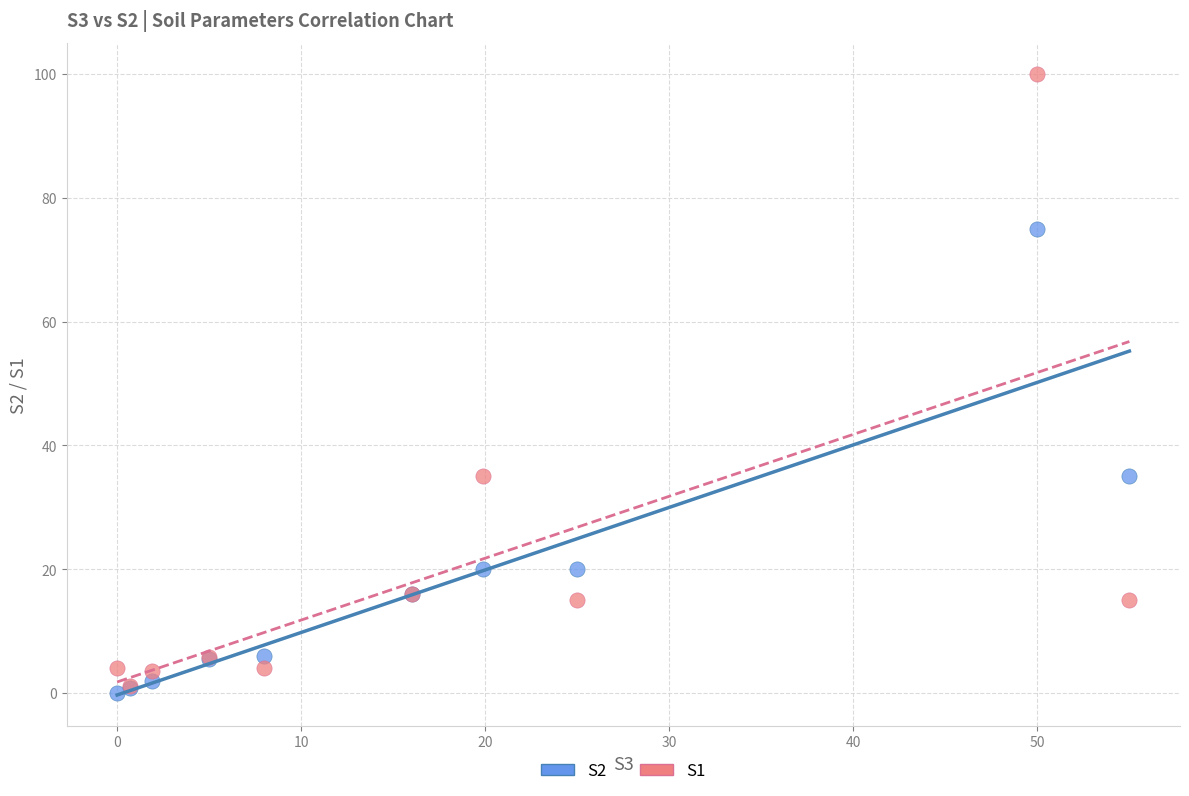

Which series has the widest spread of Y values?

S1